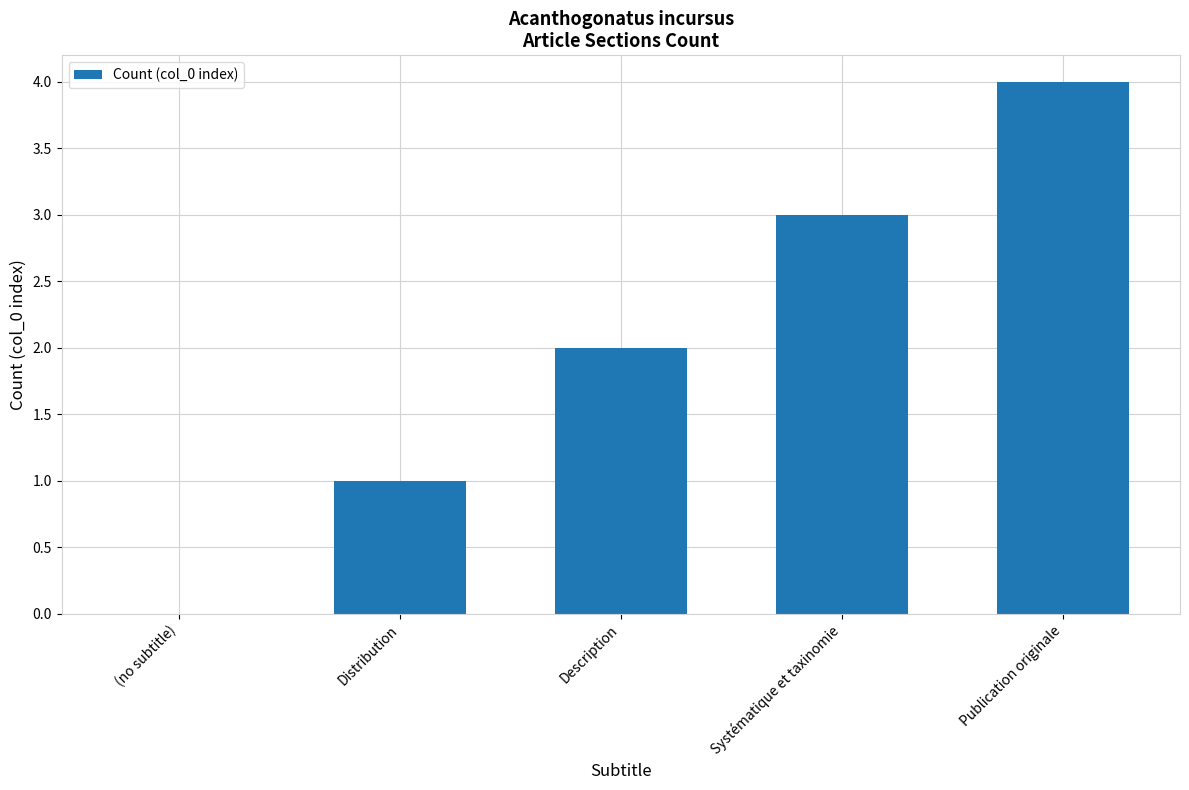

What is the sum of the values at Systématique et taxinomie and (no subtitle)?

3